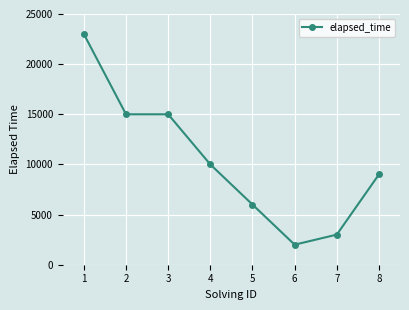

Reading left to right, list all the values displayed in this chart.

1=23000	2=15000	3=15000	4=10000	5=6000	6=2000	7=3000	8=9000